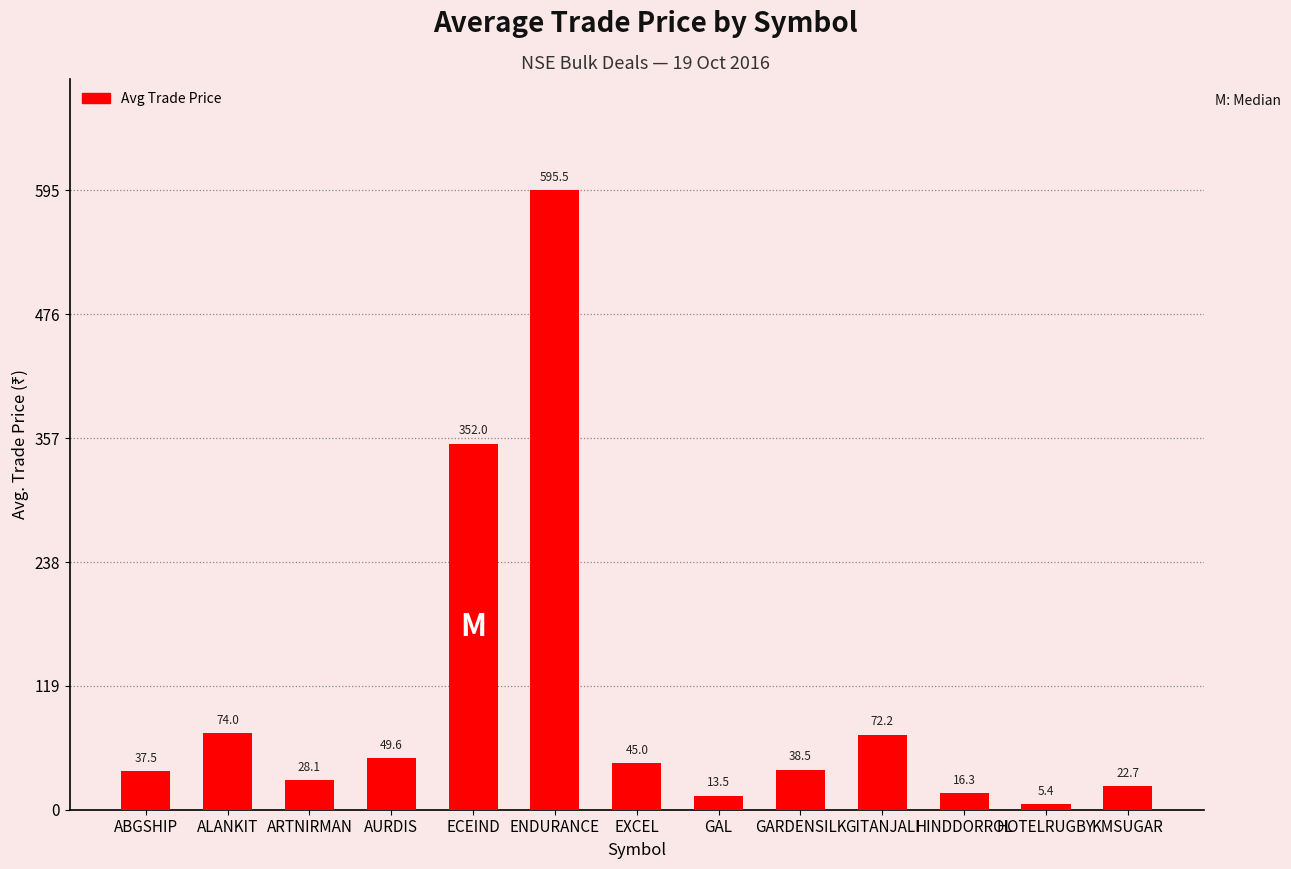

What is the value of the 3rd bar from the left?

28.1